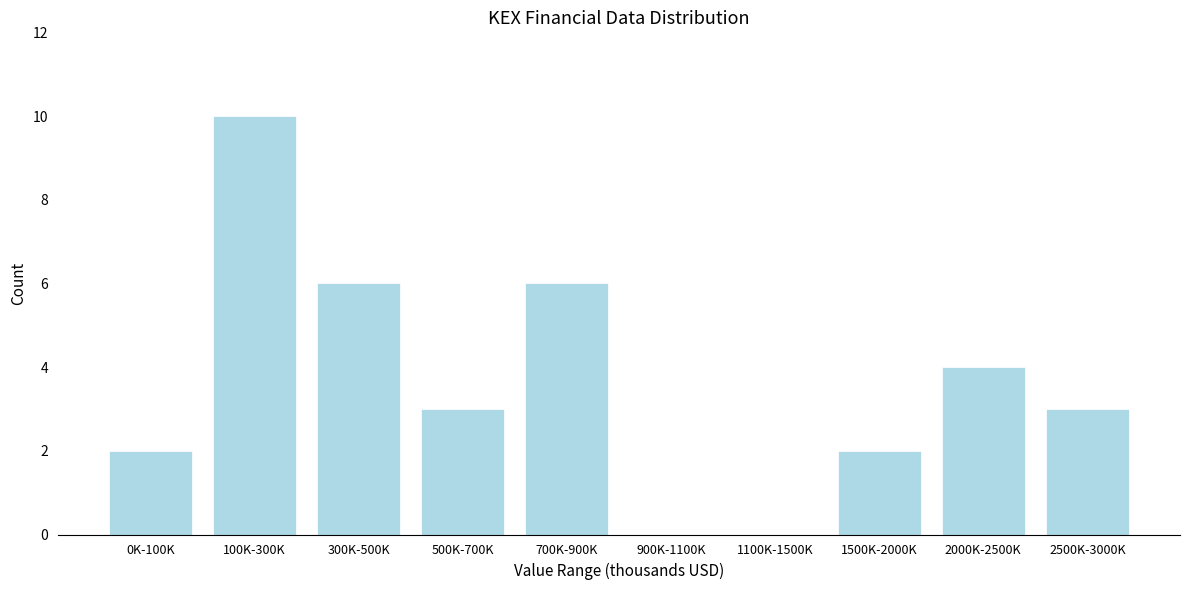

Reading left to right, extract all data points from this chart.

0K-100K=2	100K-300K=10	300K-500K=6	500K-700K=3	700K-900K=6	900K-1100K=0	1100K-1500K=0	1500K-2000K=2	2000K-2500K=4	2500K-3000K=3